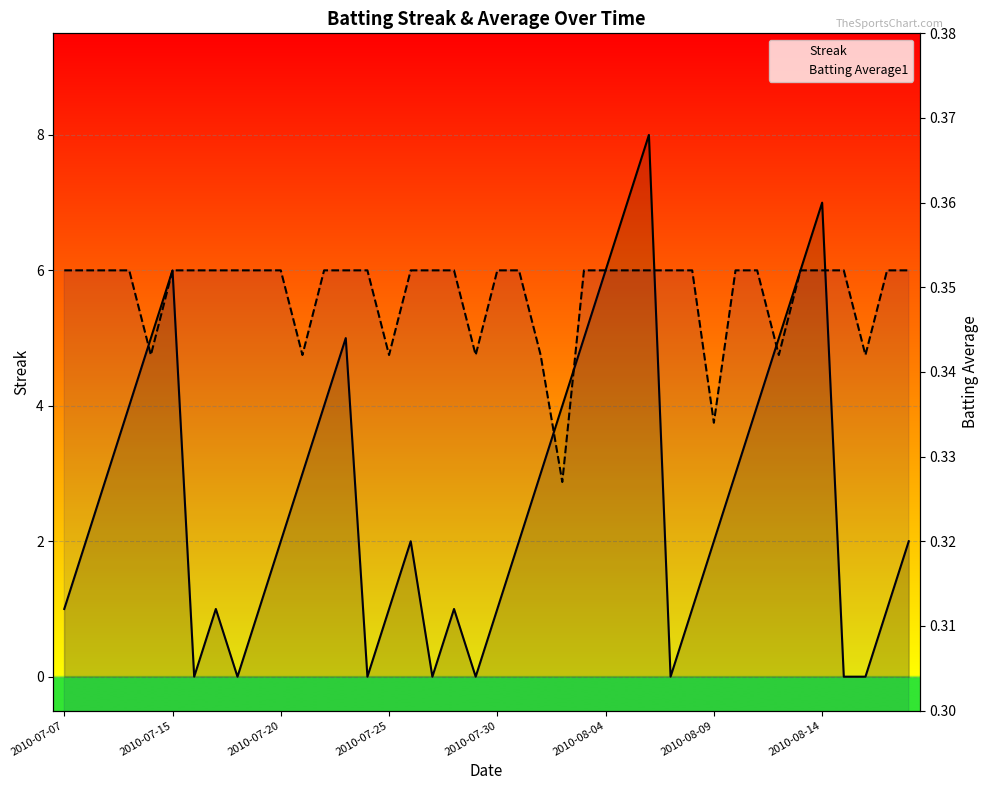

True or false: Streak and Batting Average1 cross at least once.

True